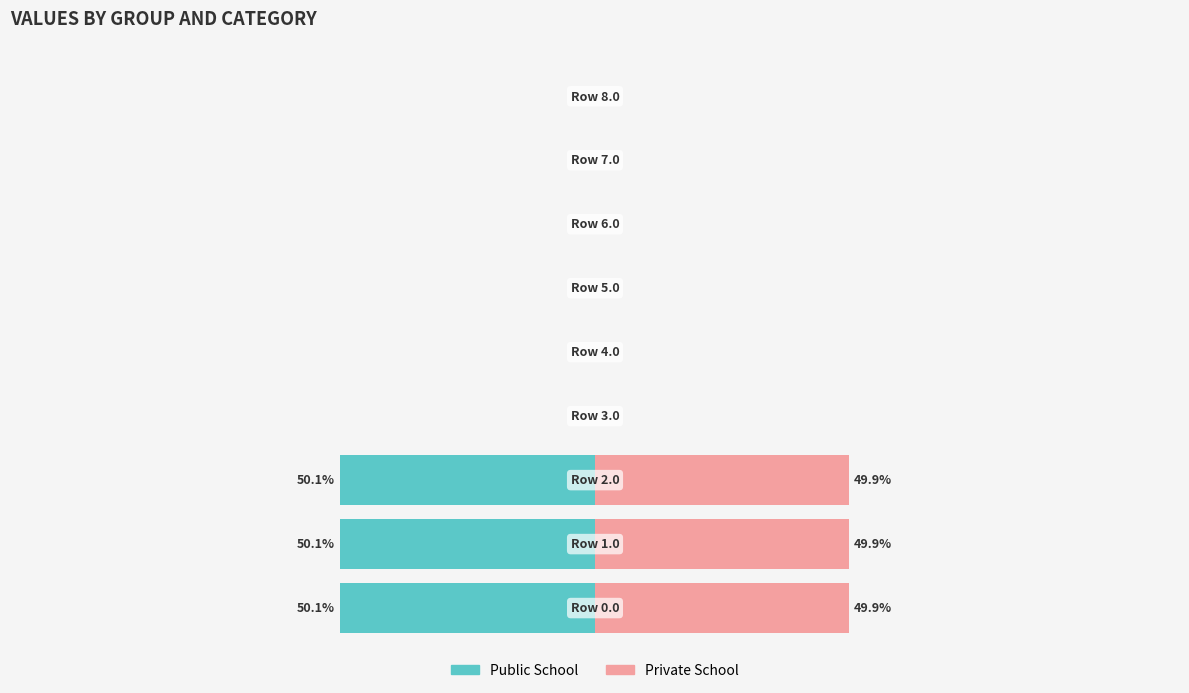

What is the sum of all Public School values?

-150.4